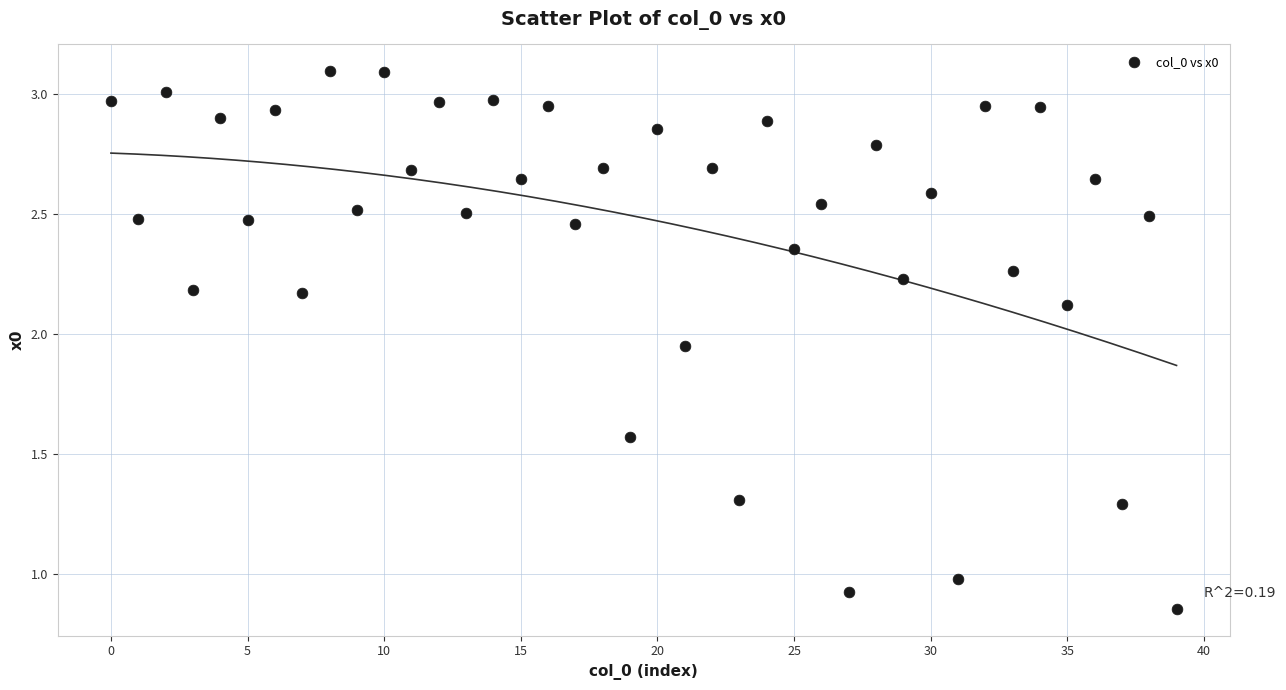

Count the number of points in this scatter plot.

40